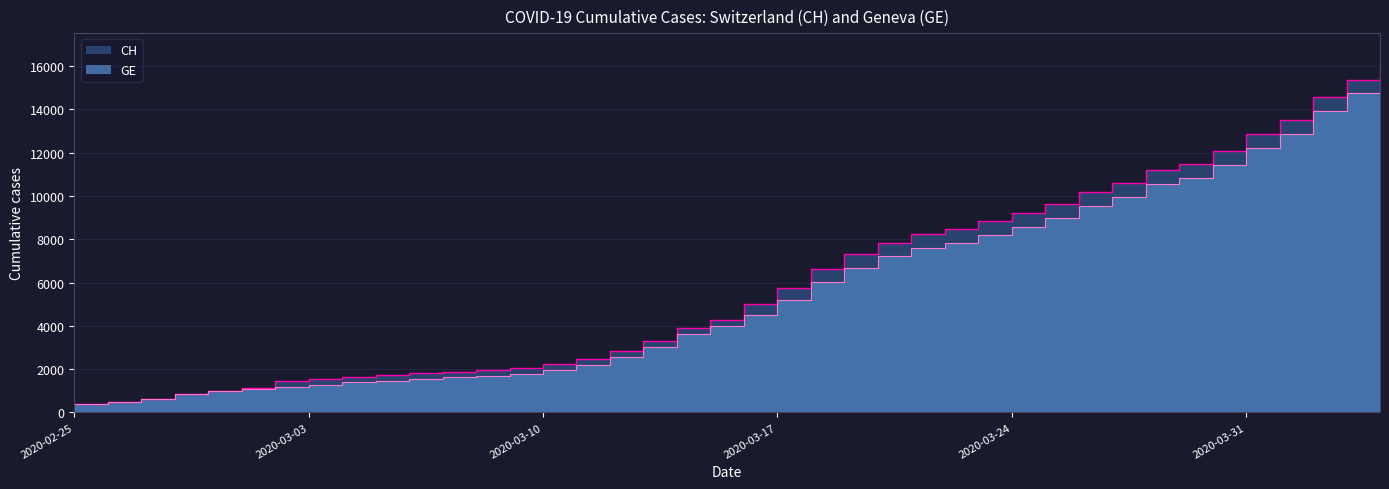

True or false: GE has more than 1 points higher than both neighbors.

False